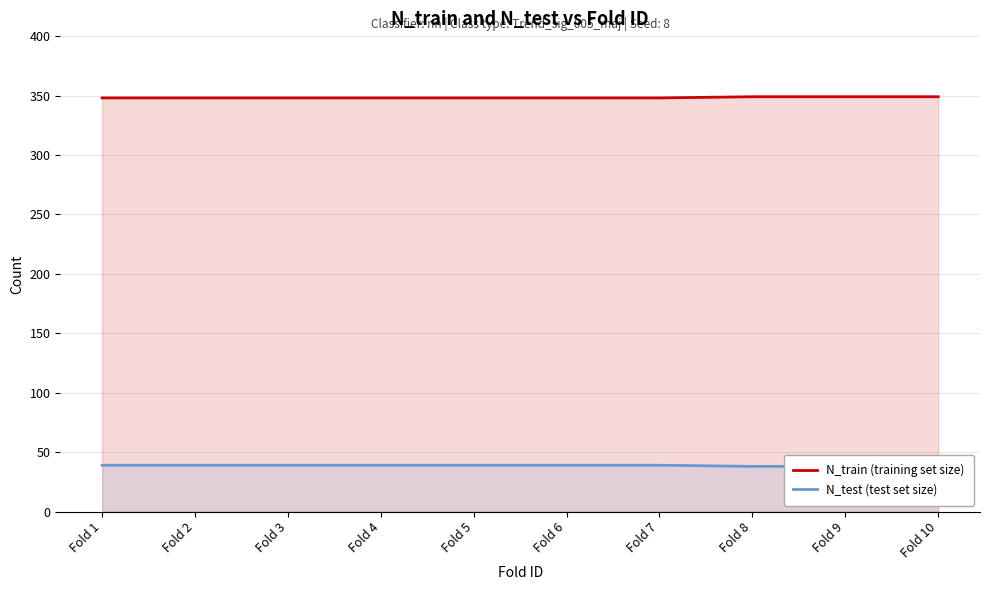

What is the sum of the N_train (training set size) values at Fold 4 and Fold 8?

697